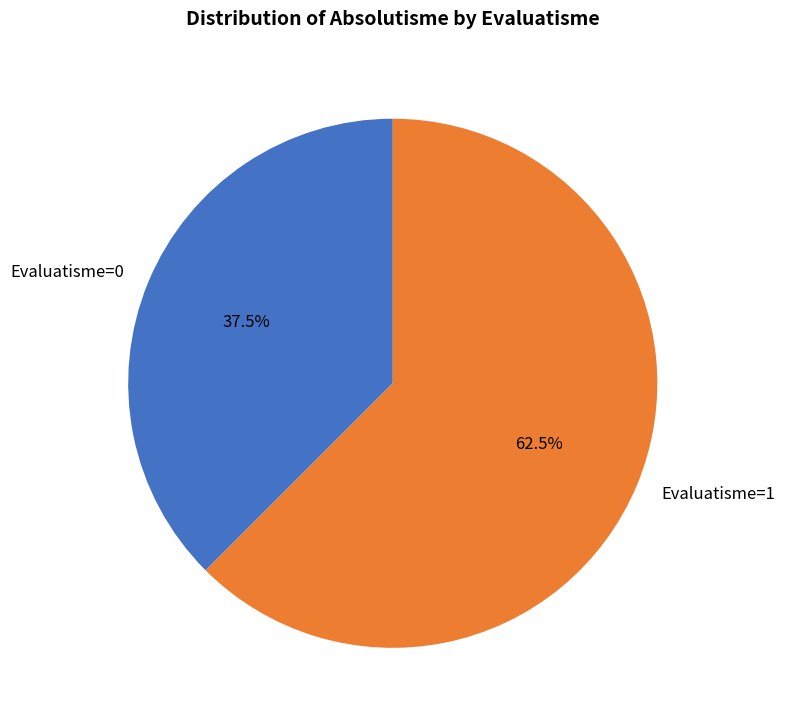

Which slice is the smallest?

Evaluatisme=0